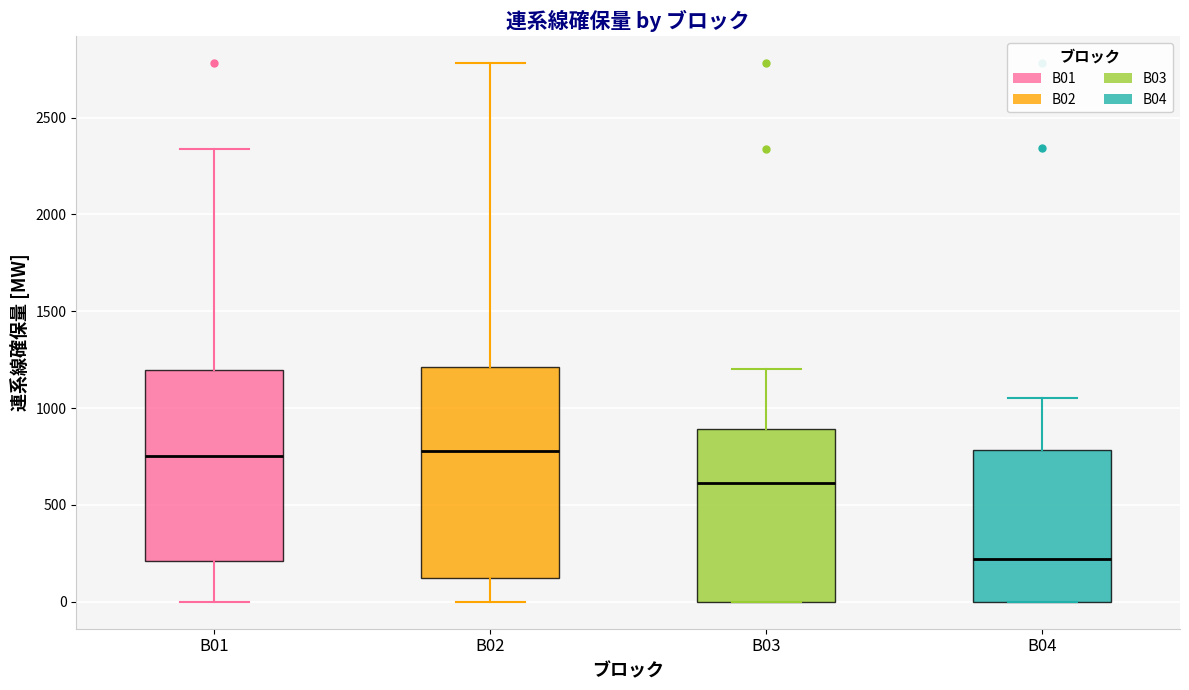

Which box is the tallest, from its lower edge to its upper edge?

B02